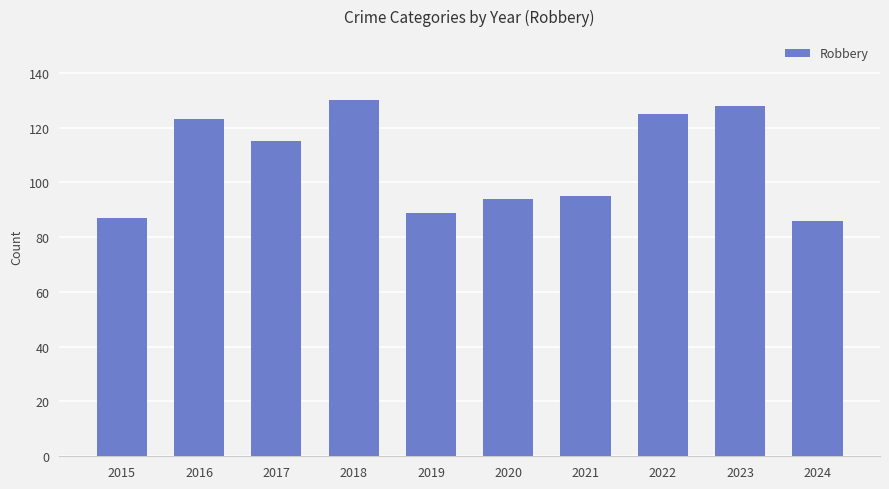

Which label corresponds to the largest value in the chart?

2018